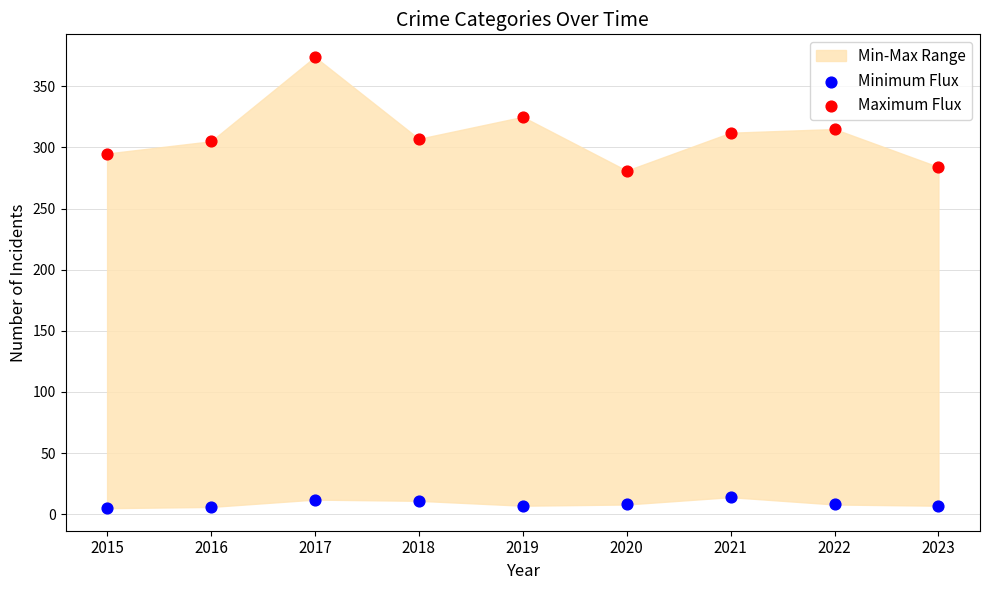

Which series contains the lowest Y value?

Minimum Flux